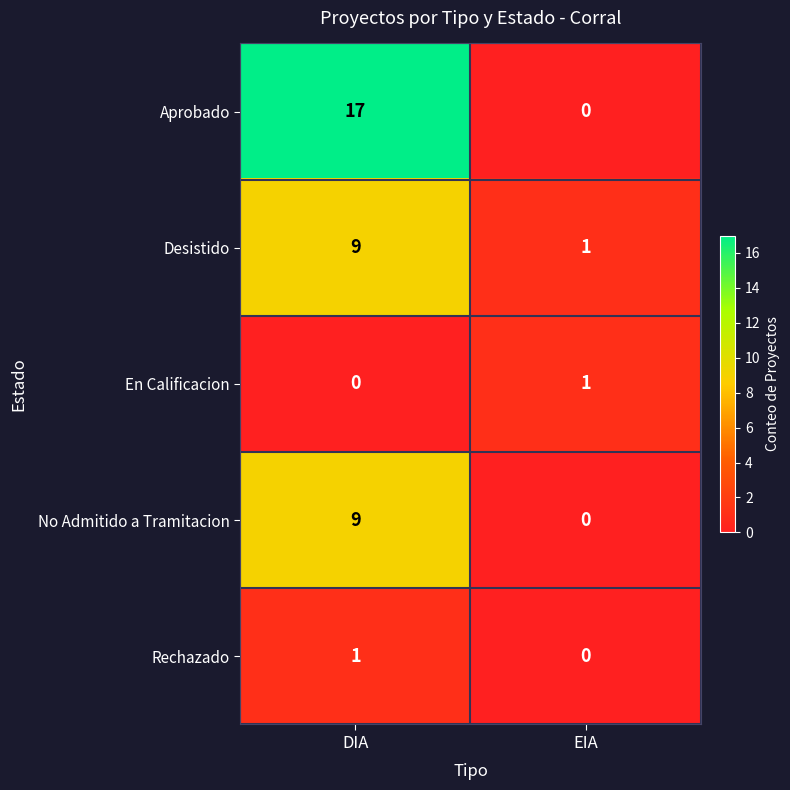

How many data points in En Calificacion are less than 1?

1